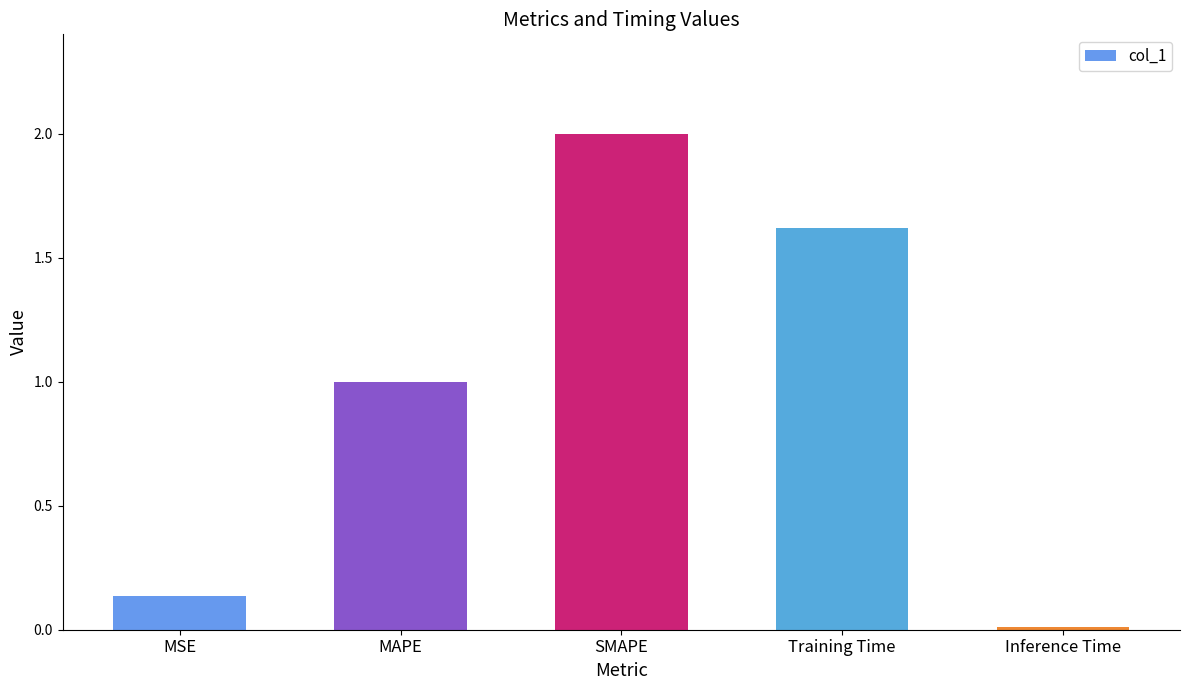

What is the label of the 5th bar from the left?

Inference Time